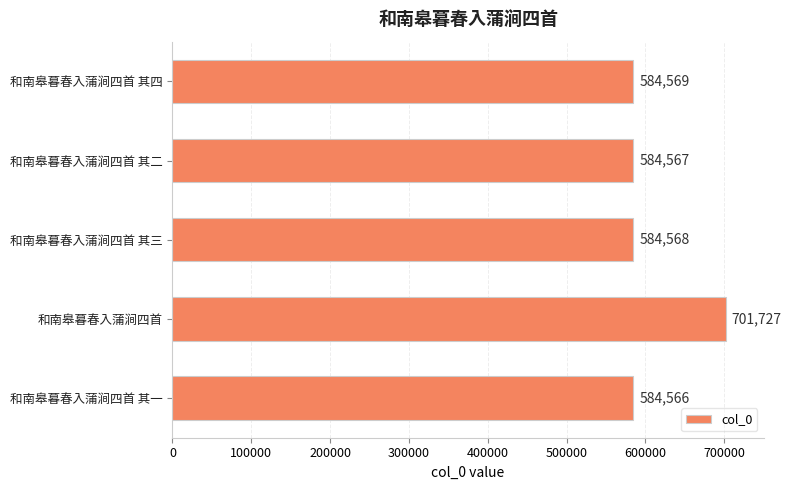

What is the sum of all values?

3039997